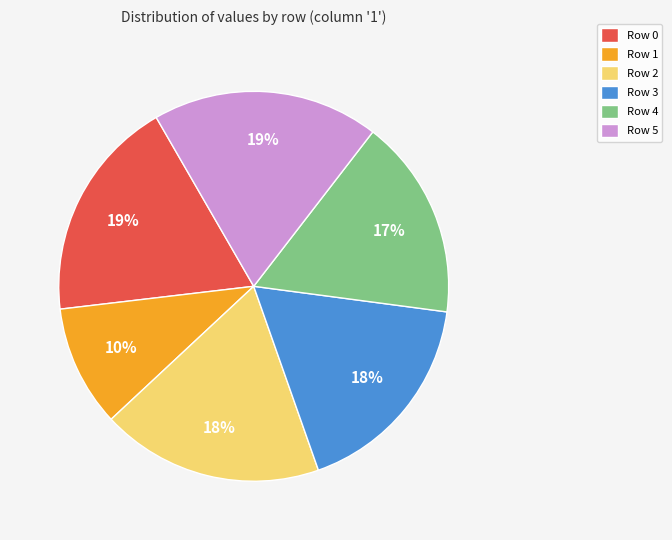

The Row 2 slice represents 18% of the pie. True or false?

True